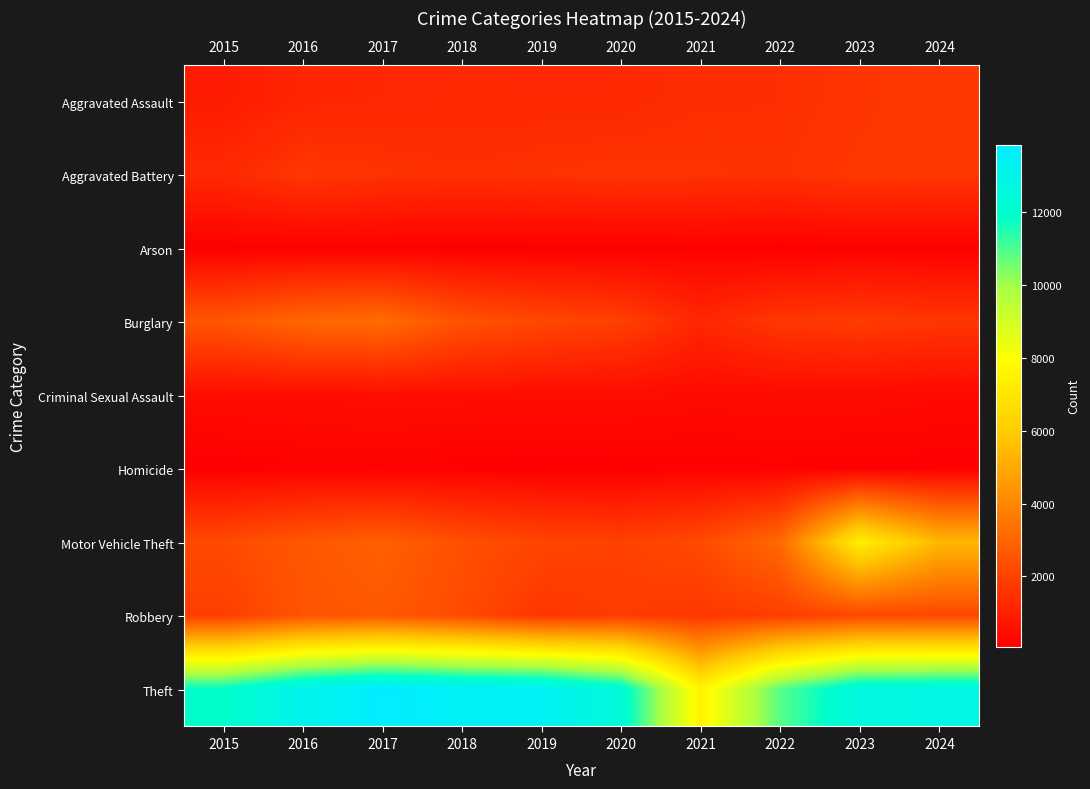

Reading left to right, extract all data points from this chart.

Aggravated Assault: 2015=890	2016=1162	2017=1228	2018=1293	2019=1276	2020=1285	2021=1421	2022=1438	2023=1590	2024=1735
Aggravated Battery: 2015=1292	2016=1650	2017=1536	2018=1456	2019=1522	2020=1577	2021=1542	2022=1503	2023=1662	2024=1641
Arson: 2015=78	2016=113	2017=105	2018=72	2019=79	2020=81	2021=111	2022=75	2023=108	2024=109
Burglary: 2015=2575	2016=3072	2017=3218	2018=2473	2019=2145	2020=1927	2021=1231	2022=1666	2023=1788	2024=1648
Criminal Sexual Assault: 2015=441	2016=453	2017=495	2018=477	2019=460	2020=453	2021=377	2022=407	2023=407	2024=352
Homicide: 2015=85	2016=146	2017=145	2018=115	2019=82	2020=102	2021=137	2022=138	2023=118	2024=108
Motor Vehicle Theft: 2015=2237	2016=2599	2017=2852	2018=2369	2019=2077	2020=1950	2021=2219	2022=3143	2023=7314	2024=5399
Robbery: 2015=1871	2016=2528	2017=2645	2018=2271	2019=1664	2020=1858	2021=1688	2022=1892	2023=2157	2024=2136
Theft: 2015=11910	2016=13155	2017=13856	2018=13507	2019=13430	2020=12319	2021=7530	2022=10891	2023=12603	2024=12758